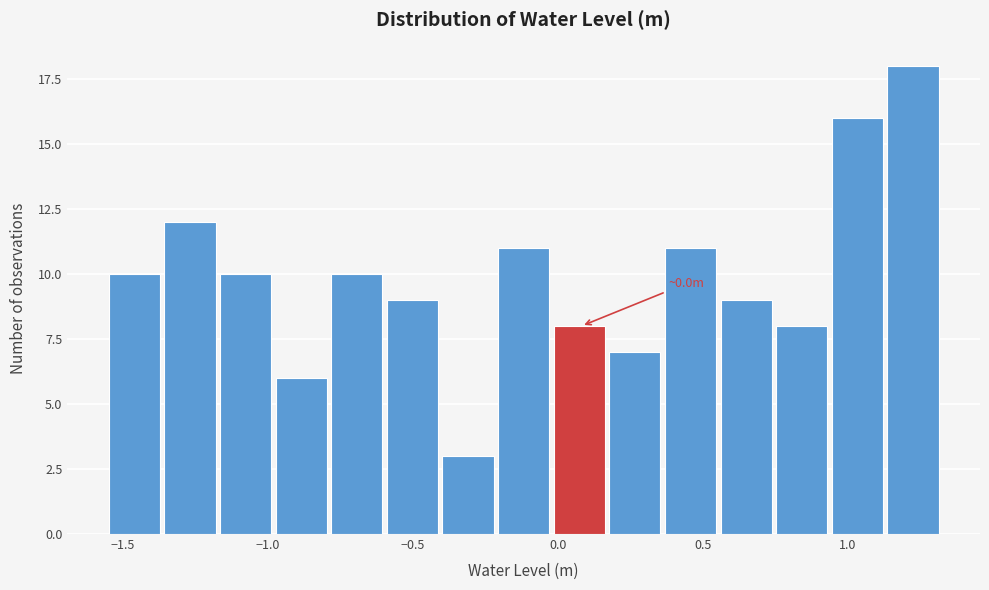

Around what value on the x-axis is the tallest bar? Give the approximate position of its centre, as read against the axis.

1.20